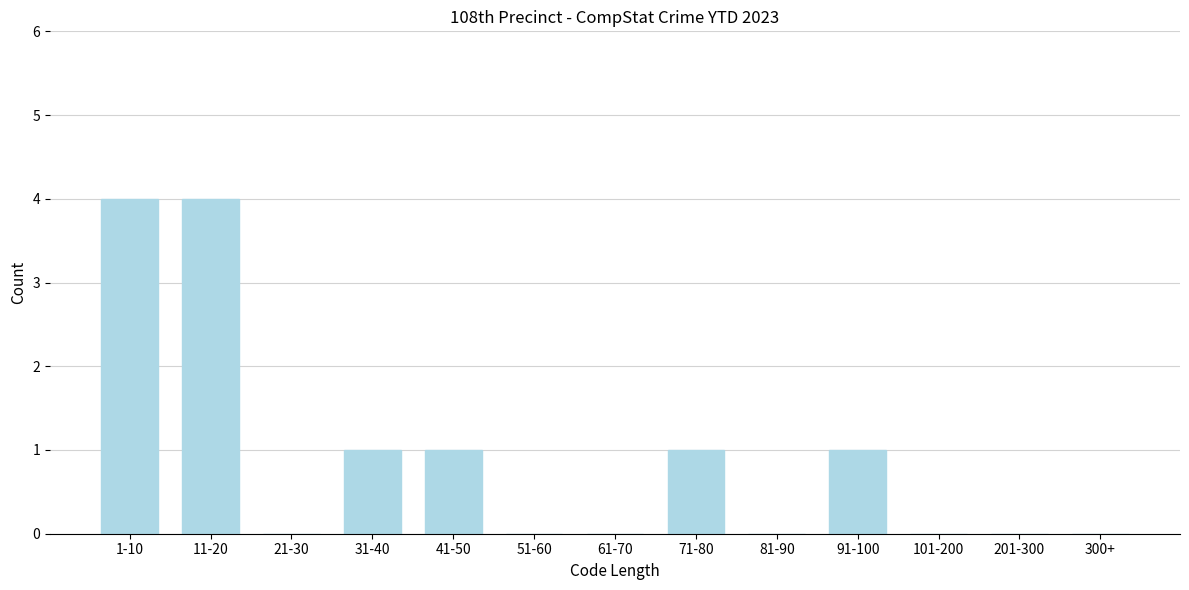

Reading left to right, what are all the values shown in this chart?

1-10=4	11-20=4	21-30=0	31-40=1	41-50=1	51-60=0	61-70=0	71-80=1	81-90=0	91-100=1	101-200=0	201-300=0	300+=0